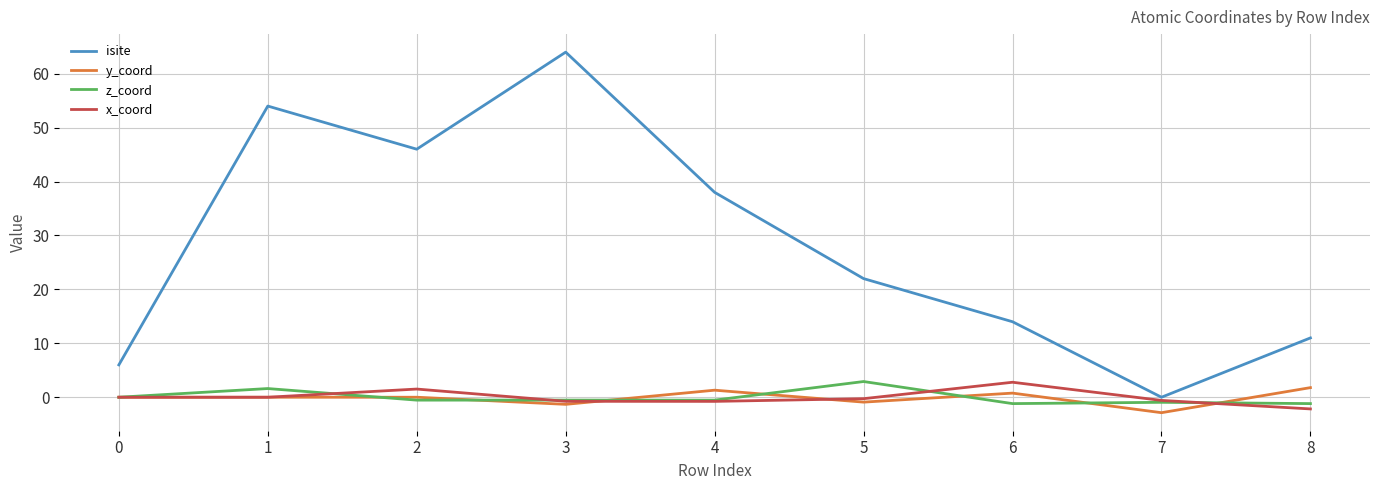

Which series has the largest total across all categories?

isite